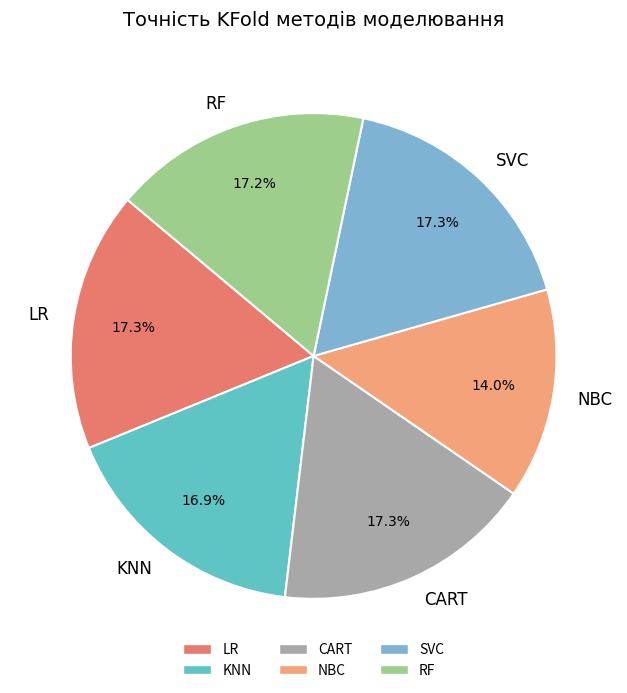

Is the sum of NBC and CART greater than half?

No